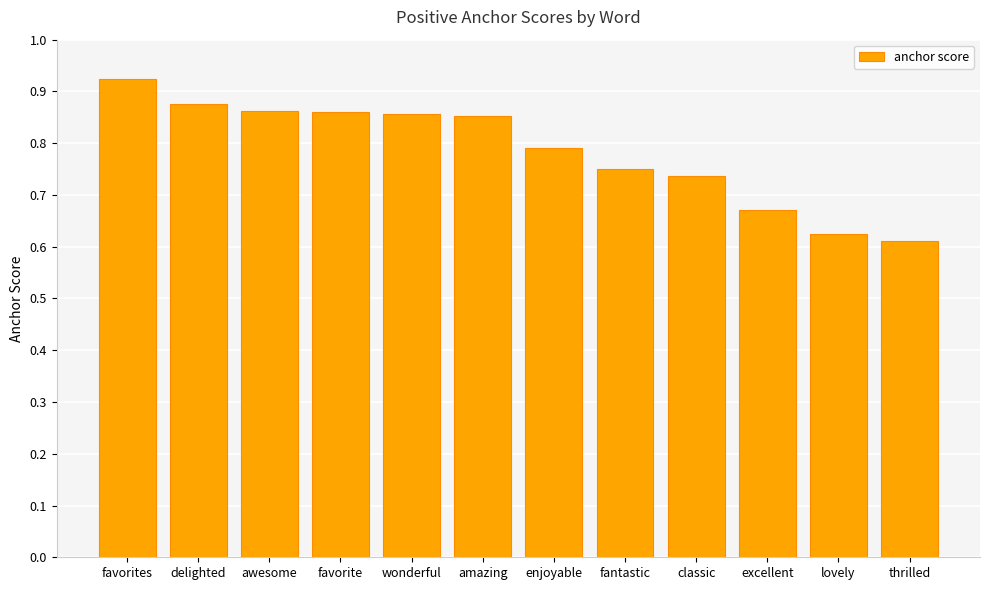

What is the label of the 7th bar from the right?

amazing